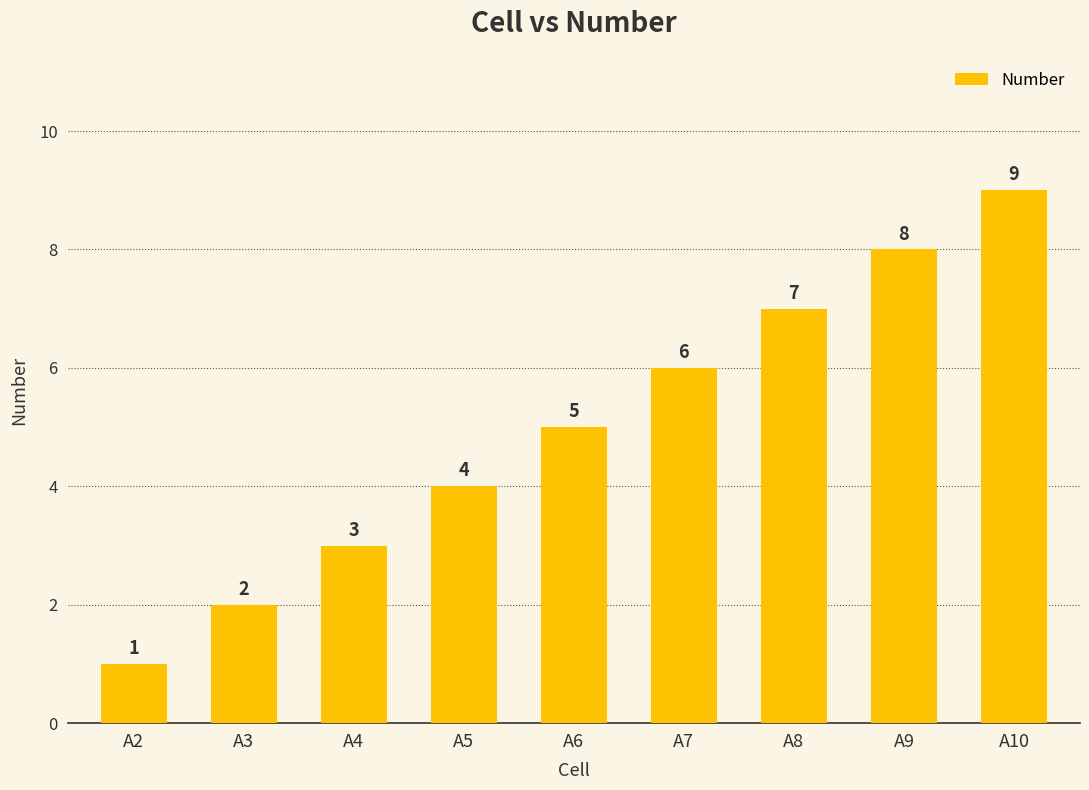

Reading left to right, list all the values displayed in this chart.

1	2	3	4	5	6	7	8	9